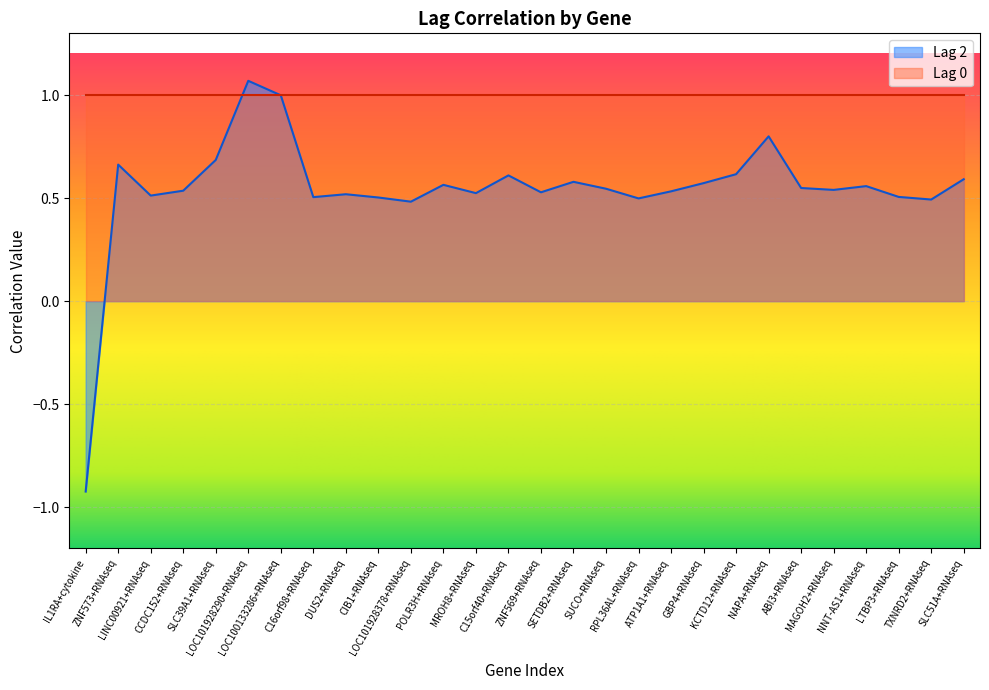

Read the value at POLR3H+RNAseq.

0.6